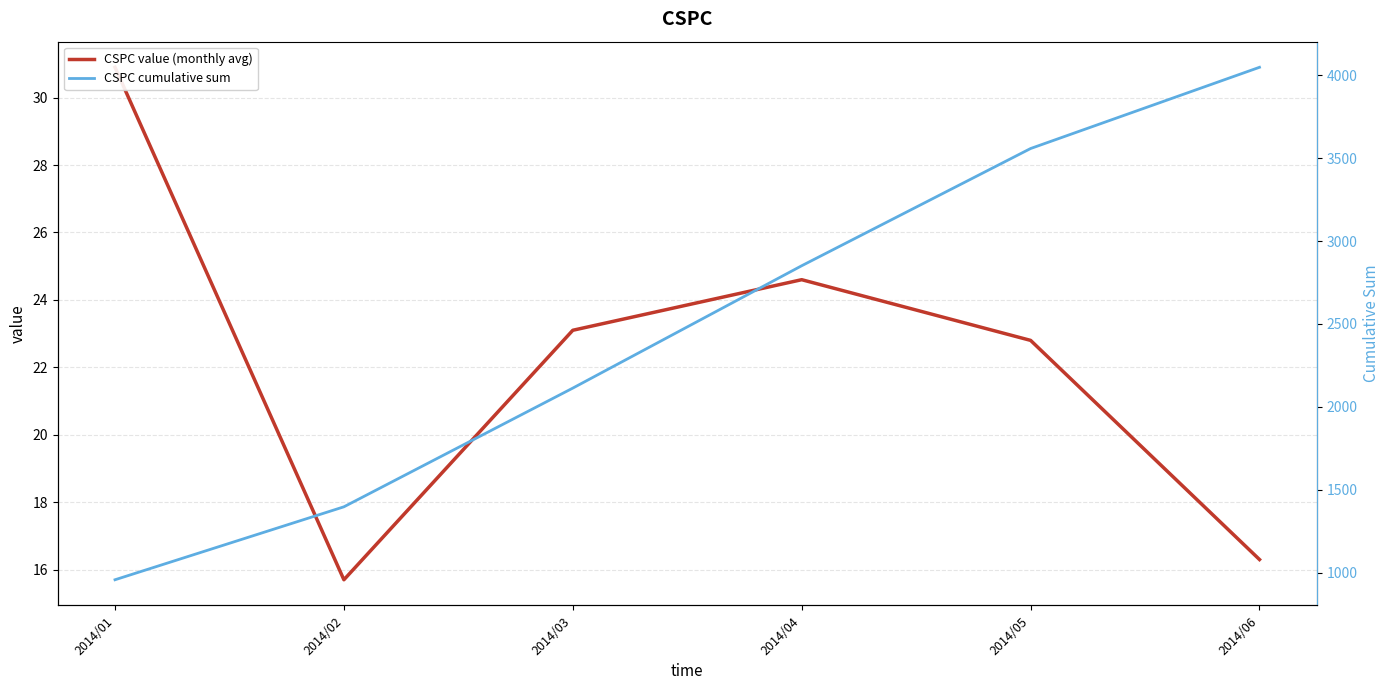

How many distinct data groups are displayed?

2